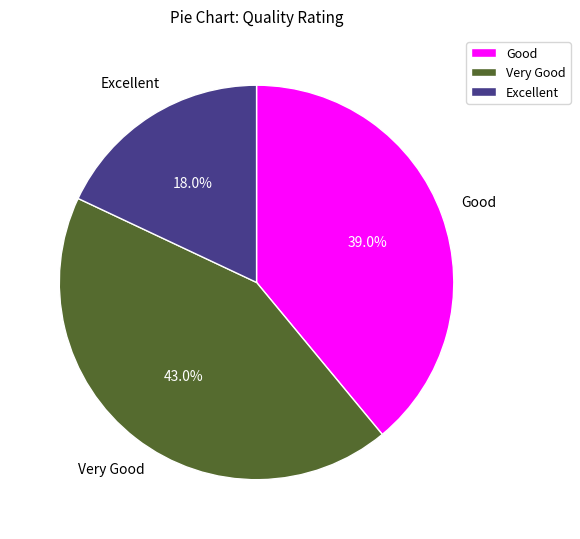

Is there any slice that represents more than half of the pie?

No